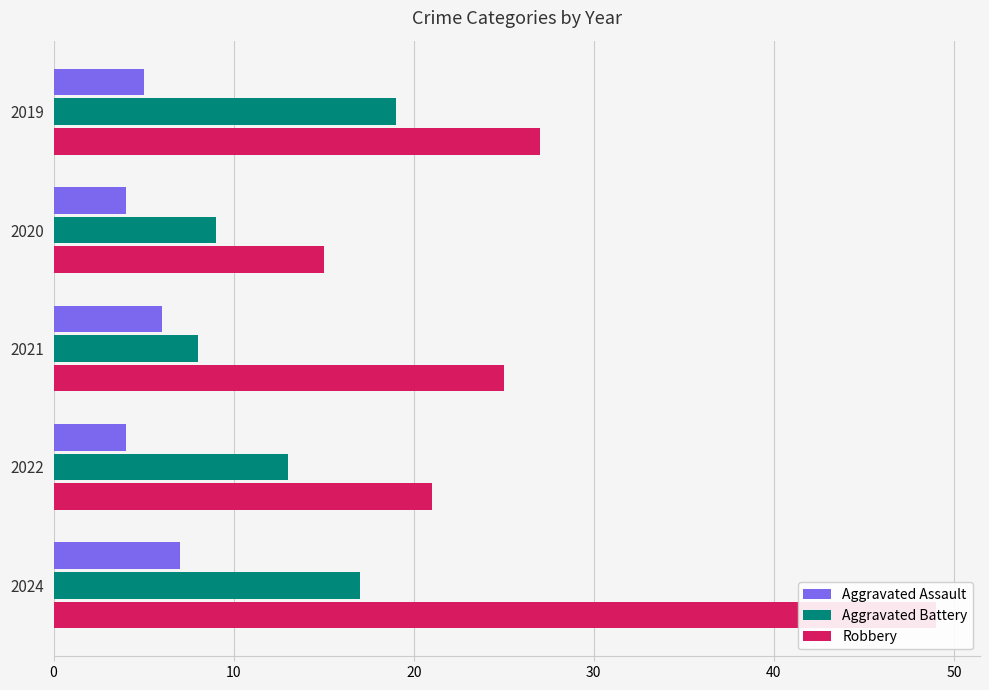

What is the difference between the highest and lowest values at 0?

22